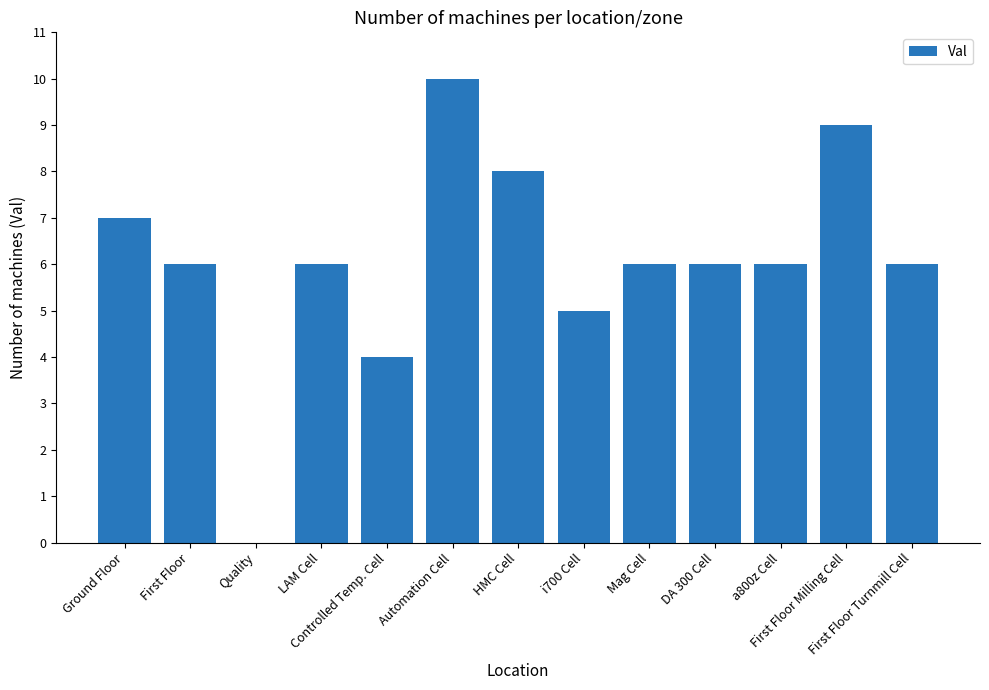

How many categories are shown in the chart?

13